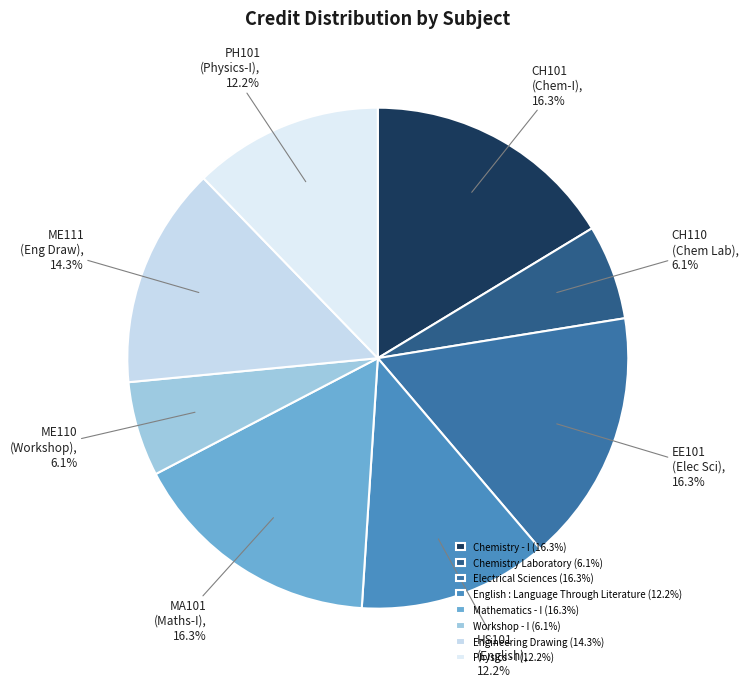

Between English : Language Through Literature and Chemistry Laboratory, which is larger?

English : Language Through Literature